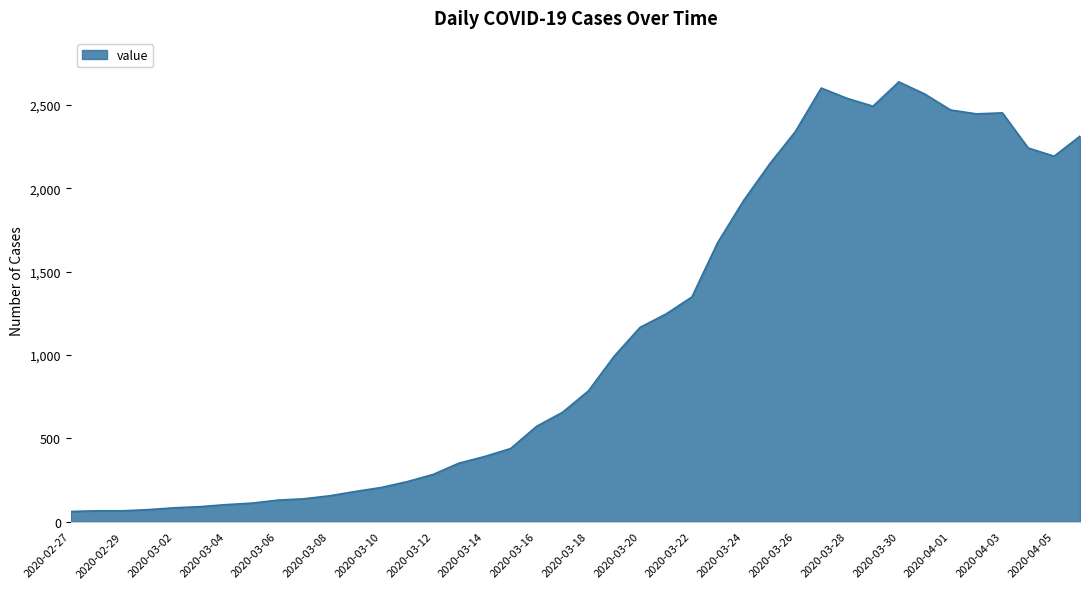

What is the minimum value shown in the chart?

61